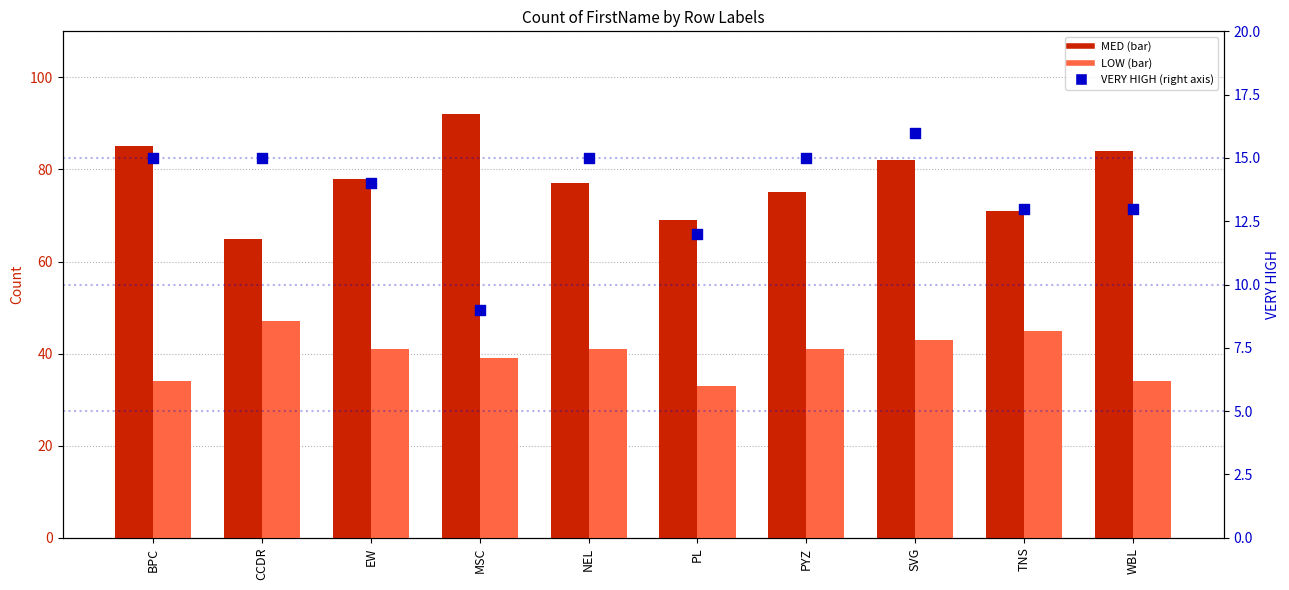

Which series contains the highest Y value?

MED